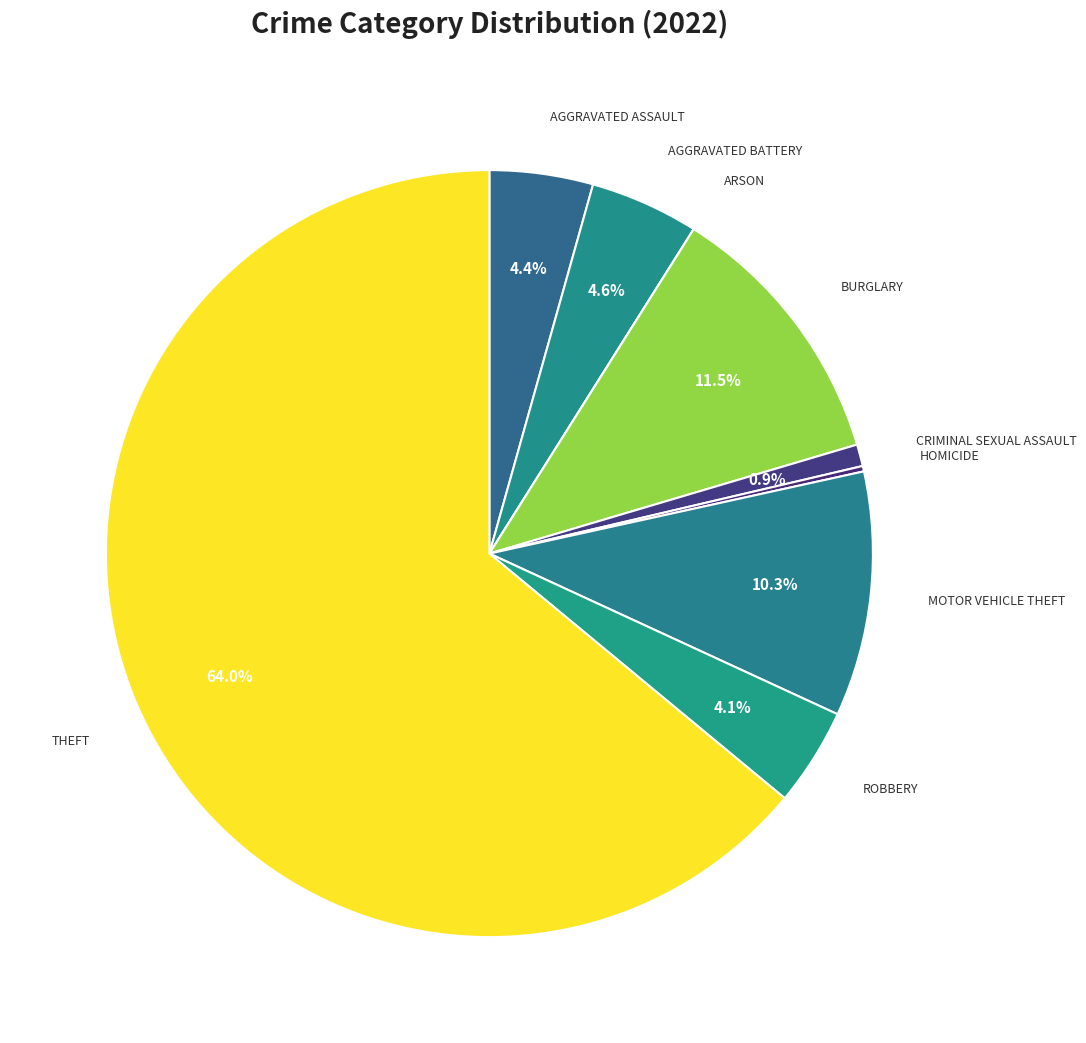

Which slice represents more than half of the pie?

Theft